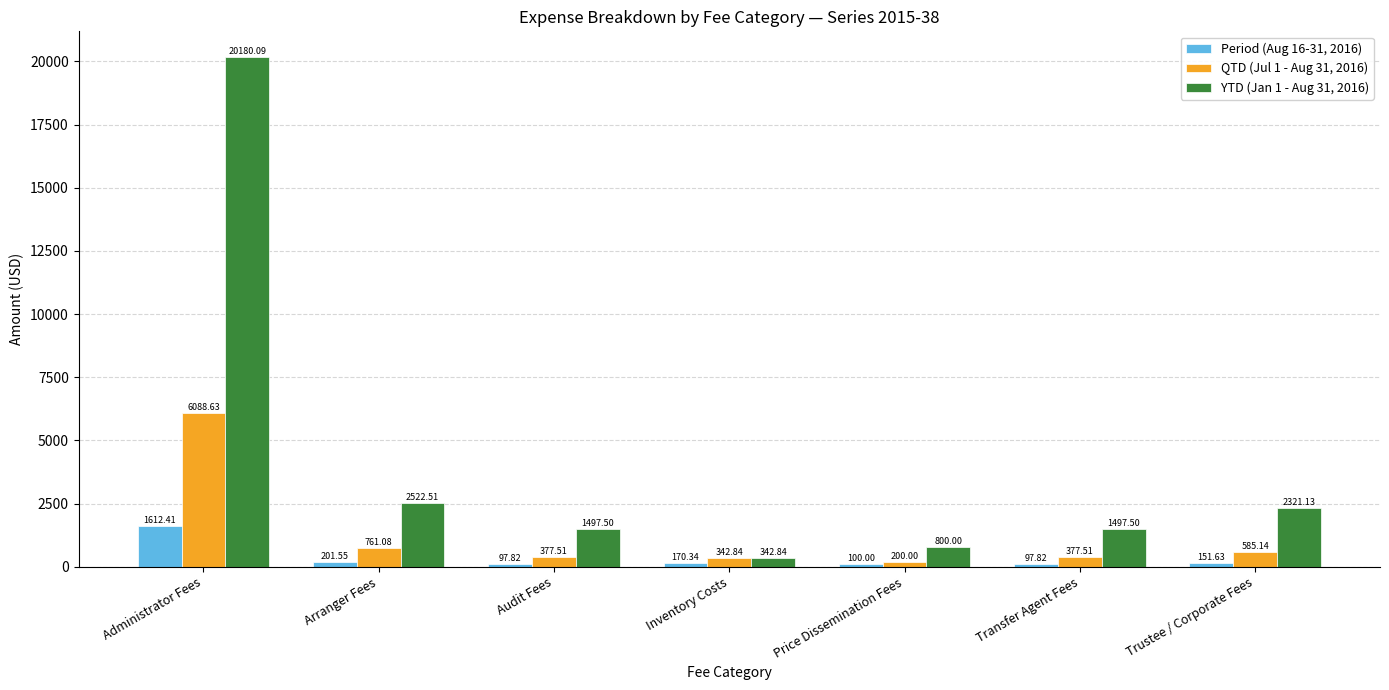

List the series in order of their peak value, lowest first.

Period (Aug 16-31, 2016), QTD (Jul 1 - Aug 31, 2016), YTD (Jan 1 - Aug 31, 2016)